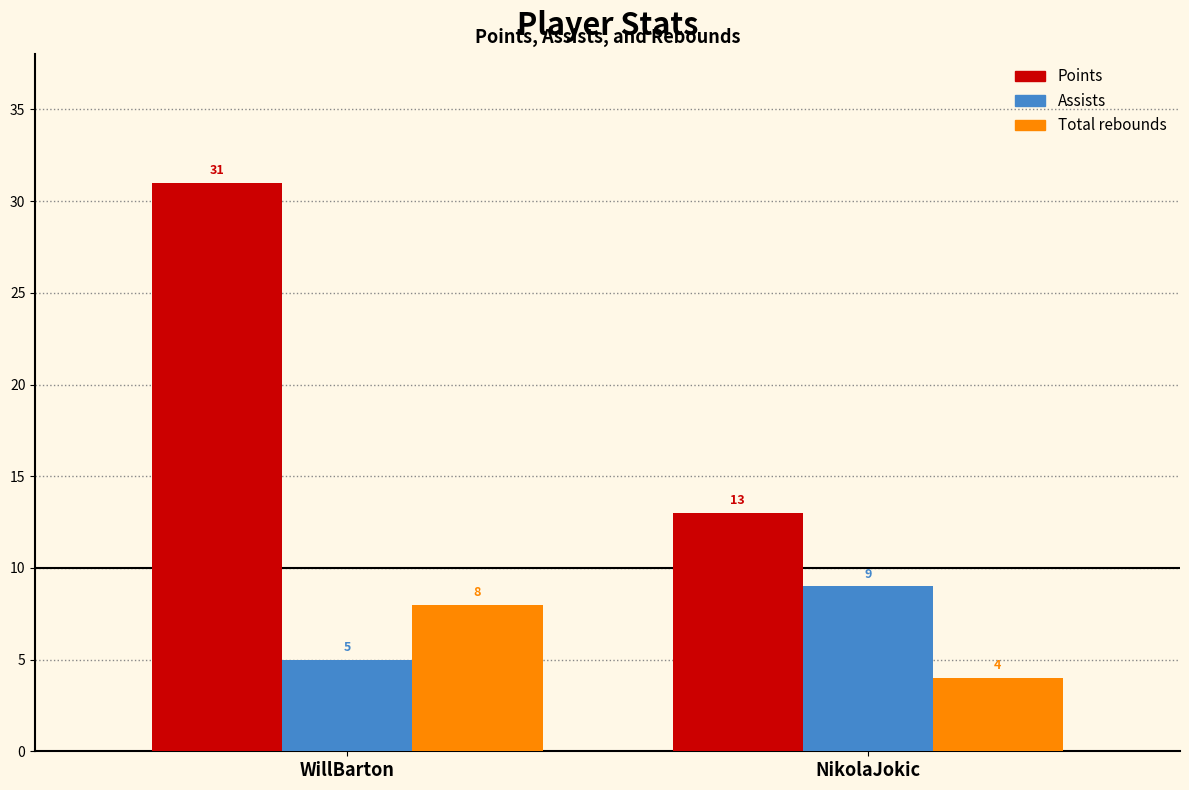

Reading left to right, extract all data points from this chart.

Points: WillBarton=31	NikolaJokic=13
Assists: WillBarton=5	NikolaJokic=9
Total rebounds: WillBarton=8	NikolaJokic=4